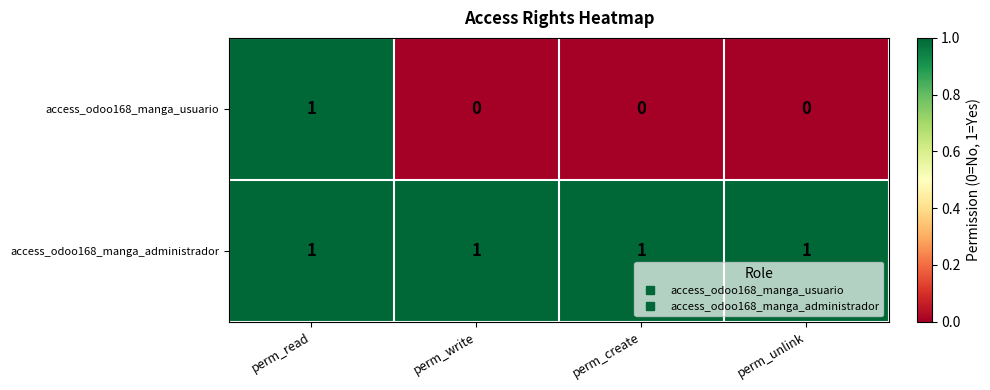

The value of access_odoo168_manga_administrador at perm_write is 2. True or false?

False